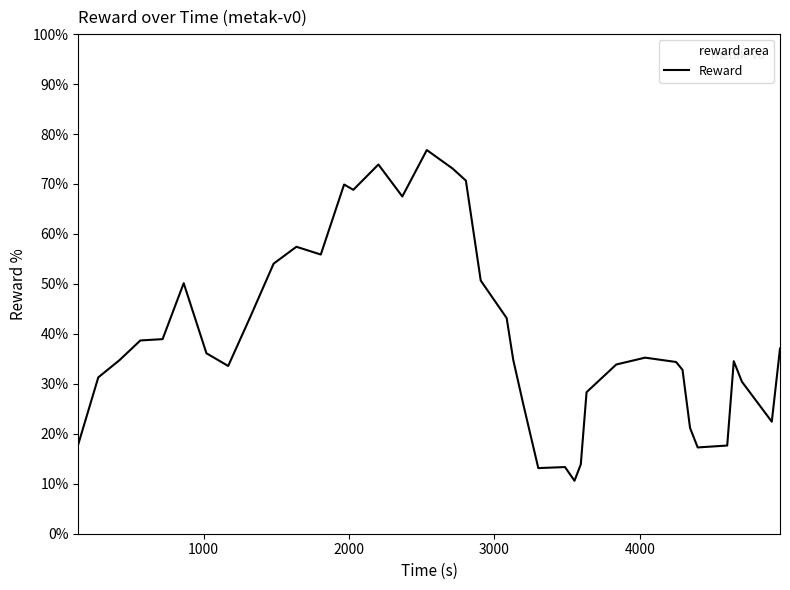

How many lines are shown in the chart?

1